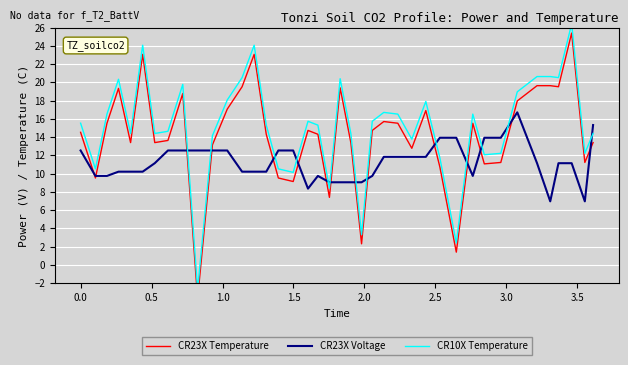

Is it true that CR23X Voltage equals 17.8 at 15?

False